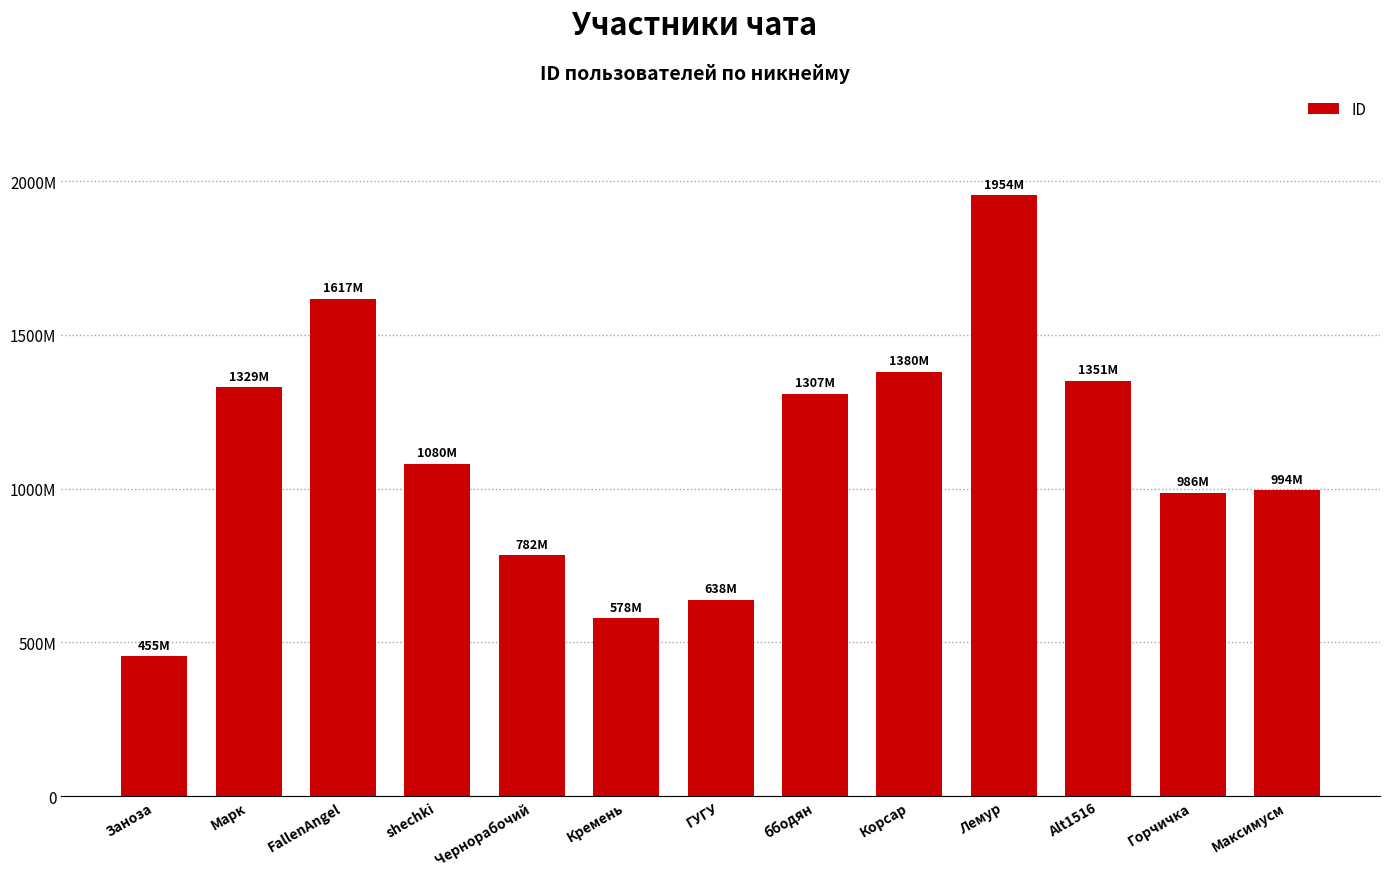

Rank the categories by value from highest to lowest.

Лемур, FallenAngel, Корсар, Alt1516, Марк, ббодян, shechki, Максимусм, Горчичка, Чернорабочий, ГУГУ, Кремень, Заноза